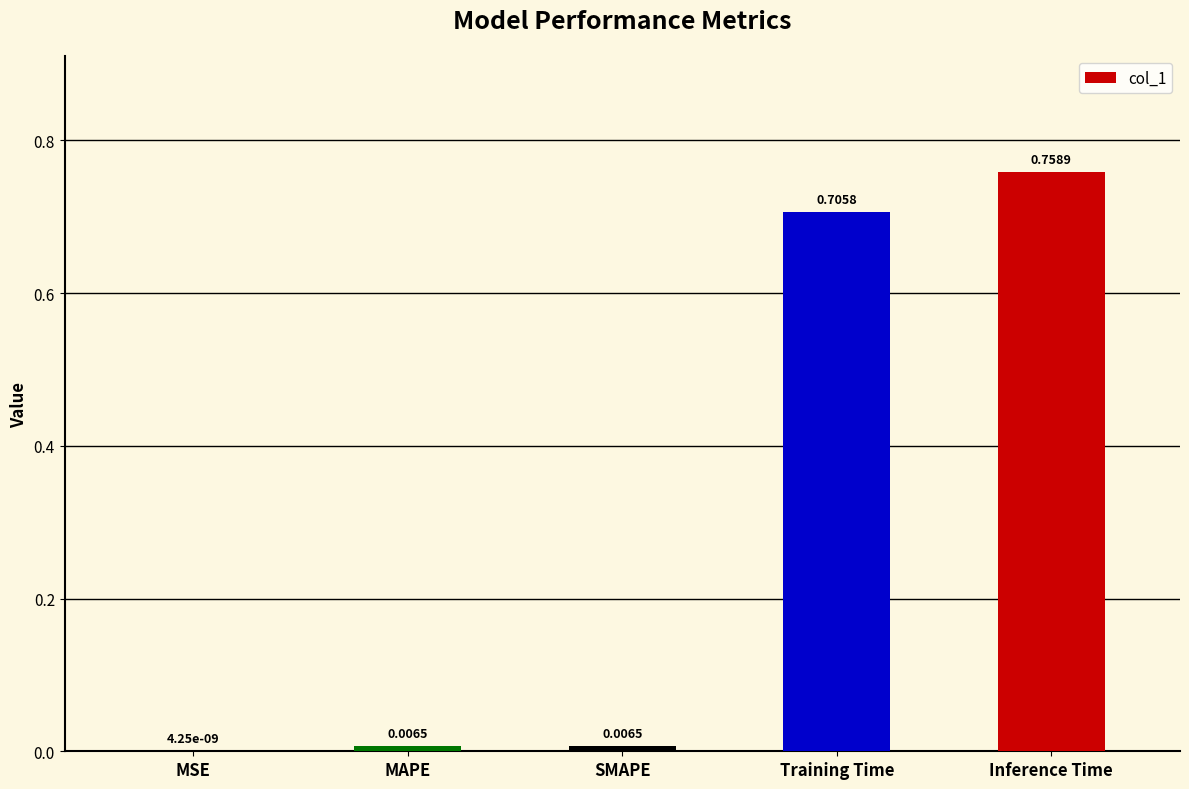

How many distinct data groups are displayed?

1